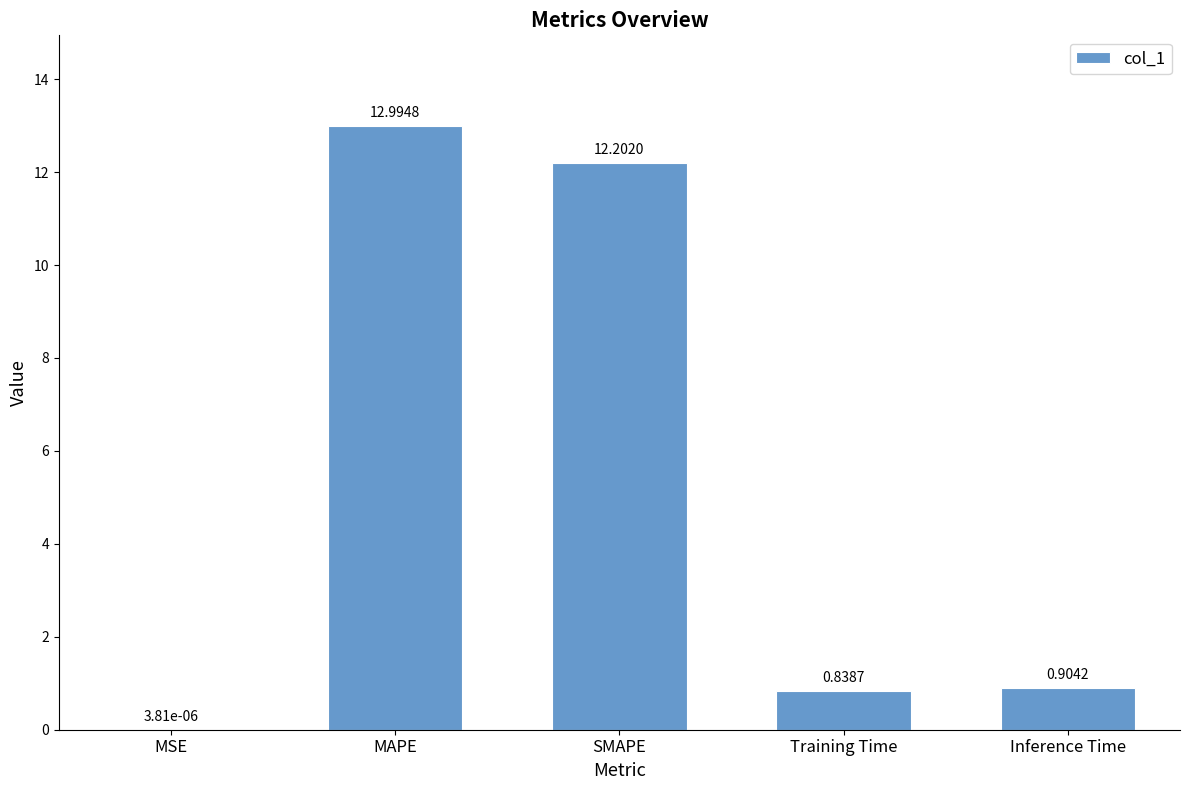

Which has a higher value, MSE or Inference Time?

Inference Time